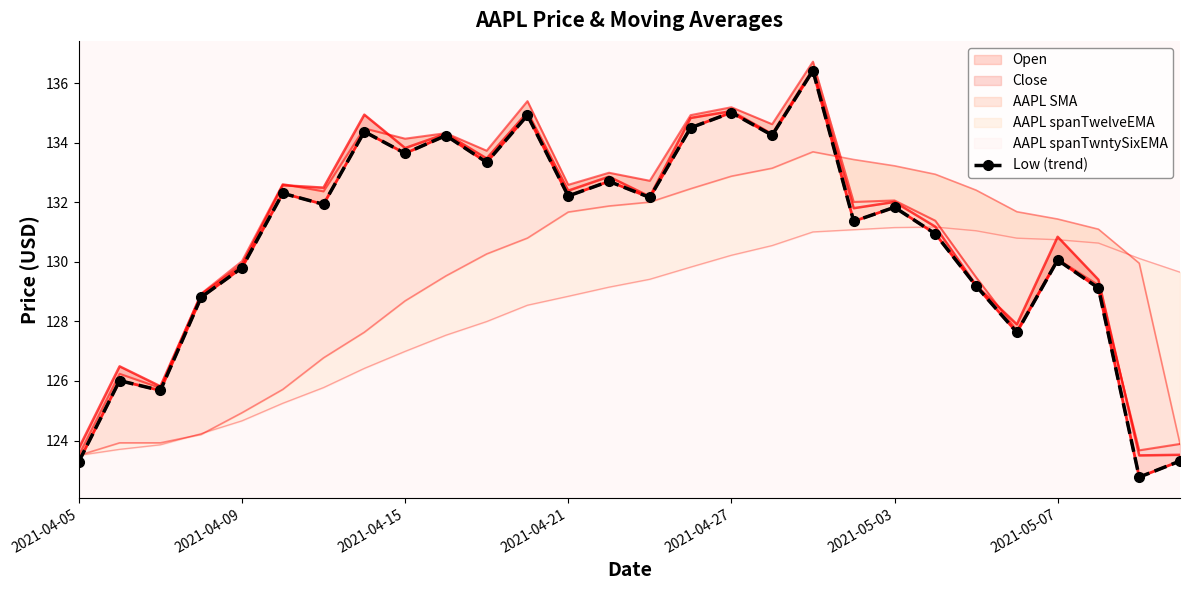

The value at 13 is 132.7. True or false?

True